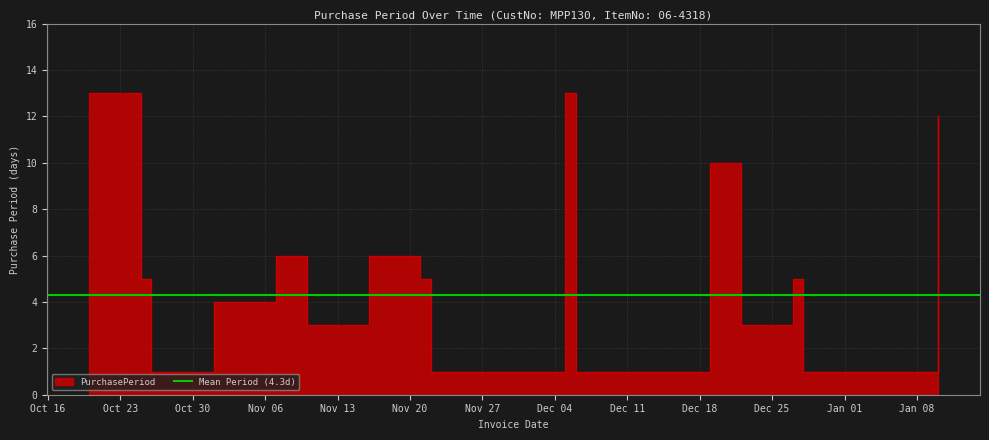

What is the difference between the values at 2016-10-20 and 2016-12-28?

12